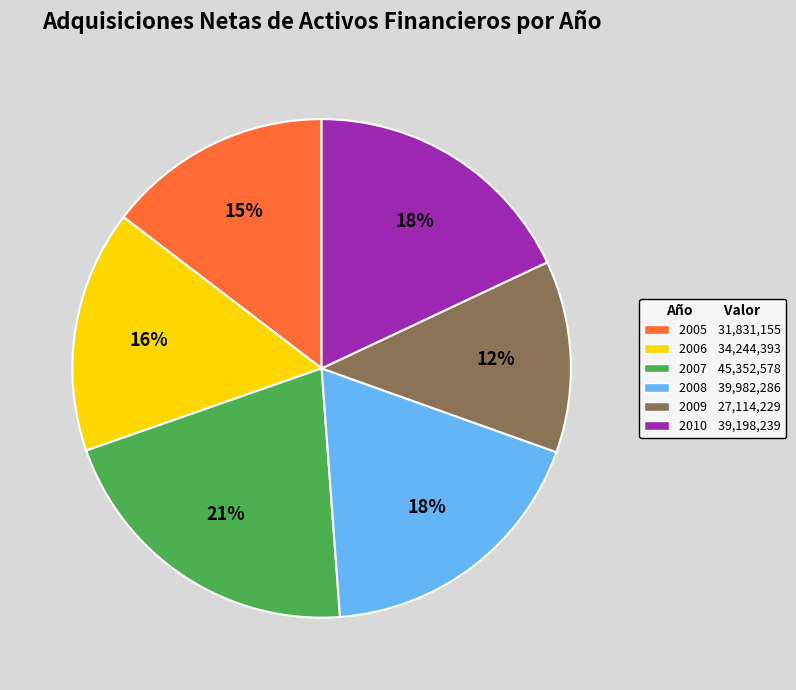

Which category has the biggest portion of the pie?

2007